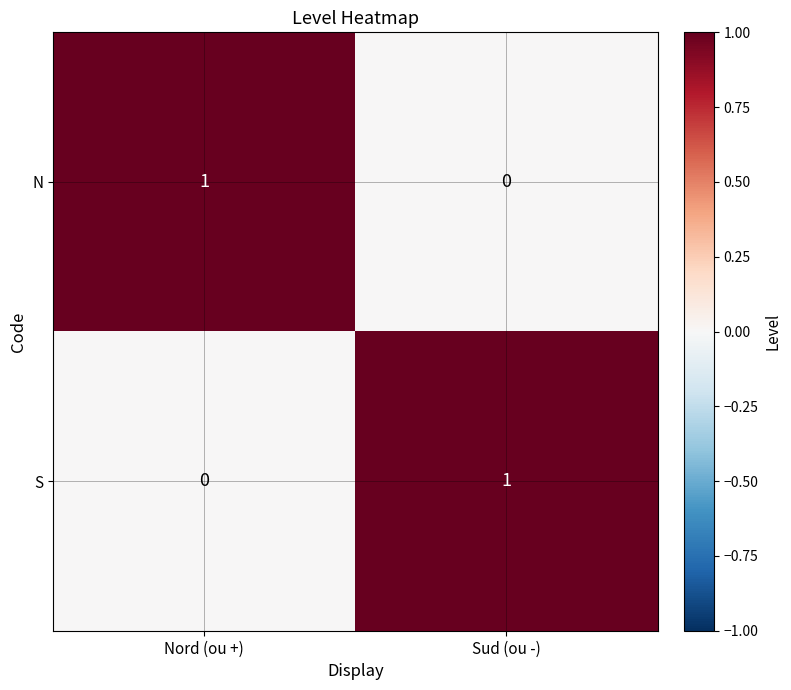

Is it true that N equals 1 at Nord (ou +)?

True